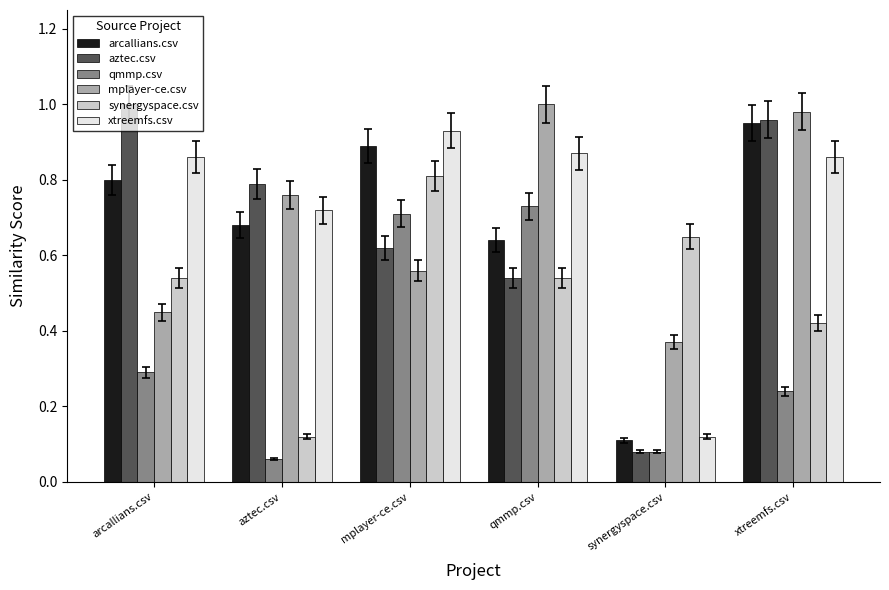

Is it true that synergyspace.csv equals 0.8 at qmmp.csv?

False